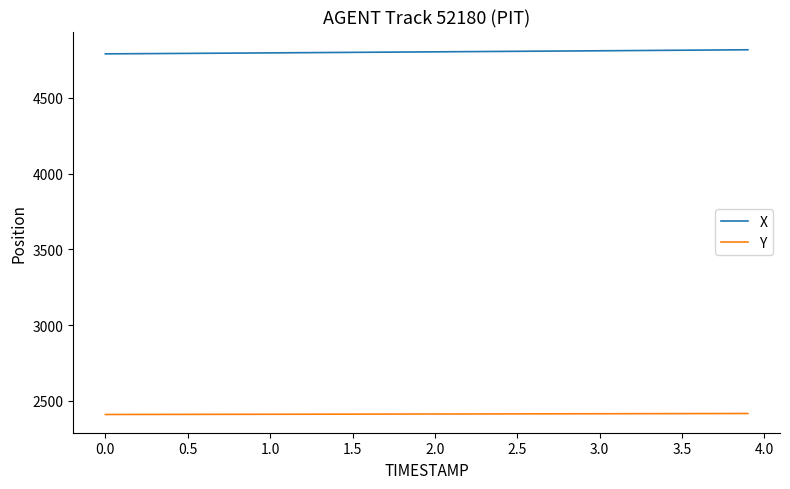

What is the maximum value shown in the chart?

4818.5